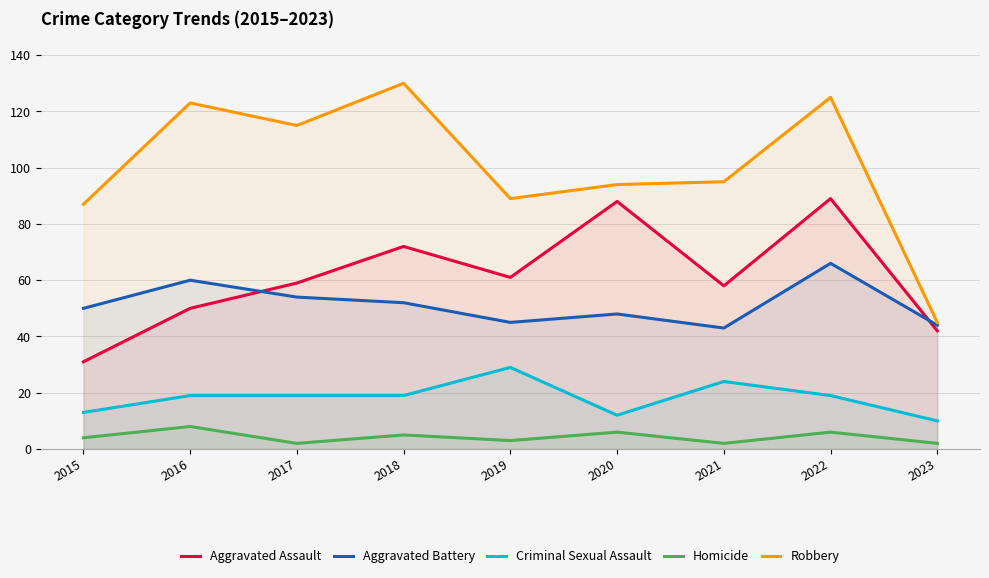

Which category has the lowest value across all series?

2017